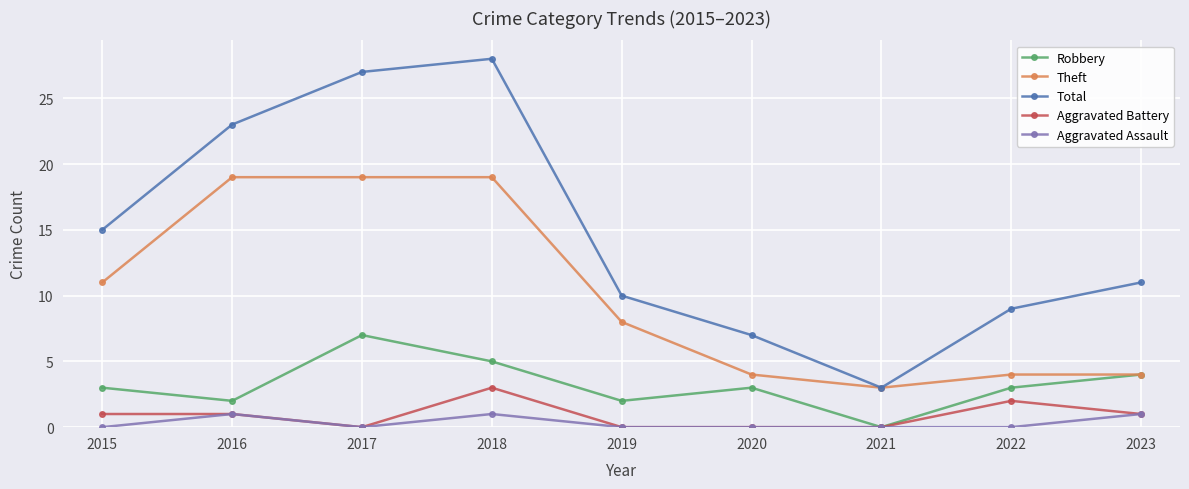

At which category is the sum across all series the highest?

2018